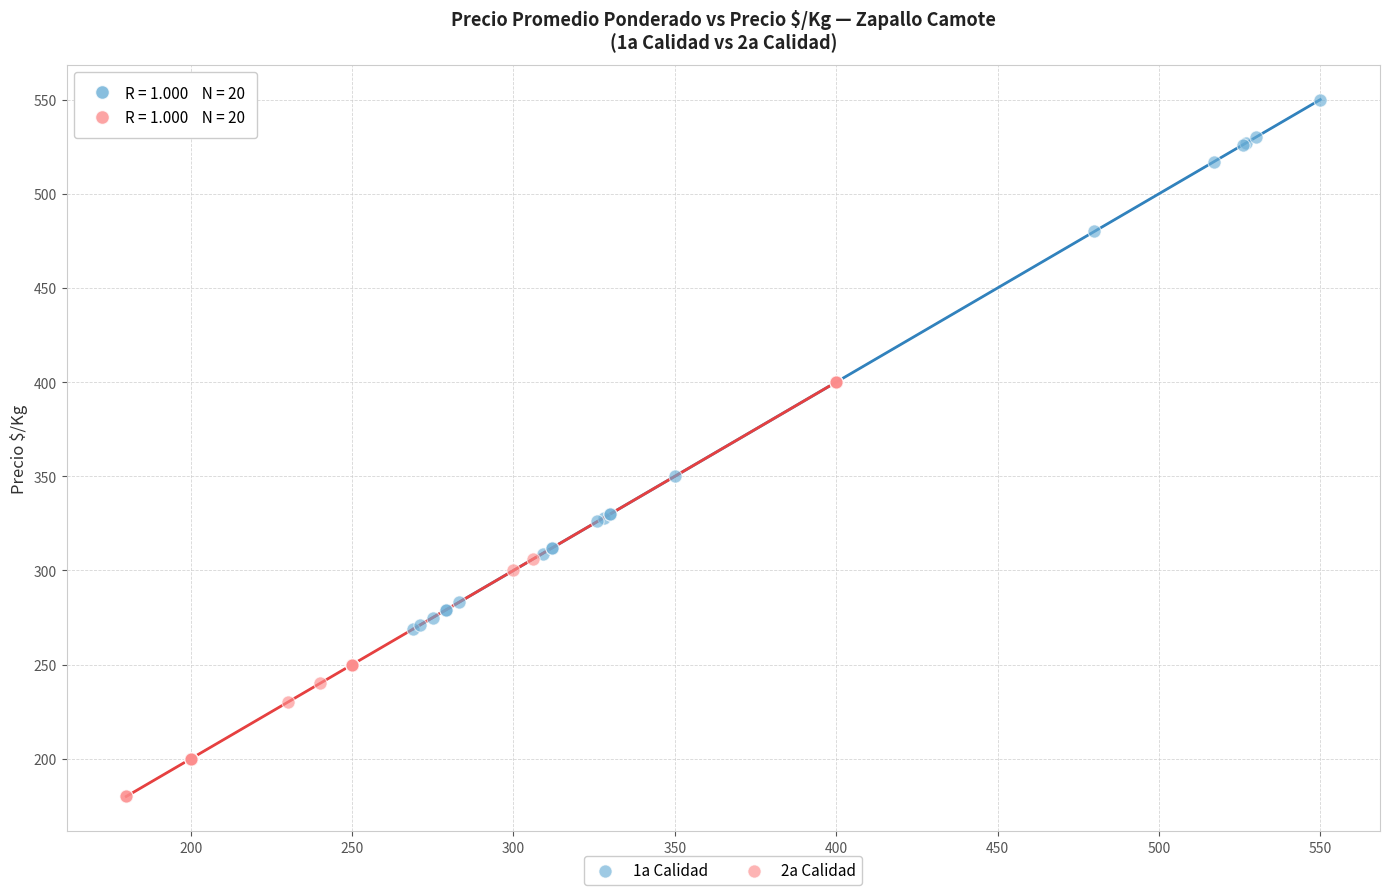

Which series reaches the minimum Y coordinate?

2a Calidad